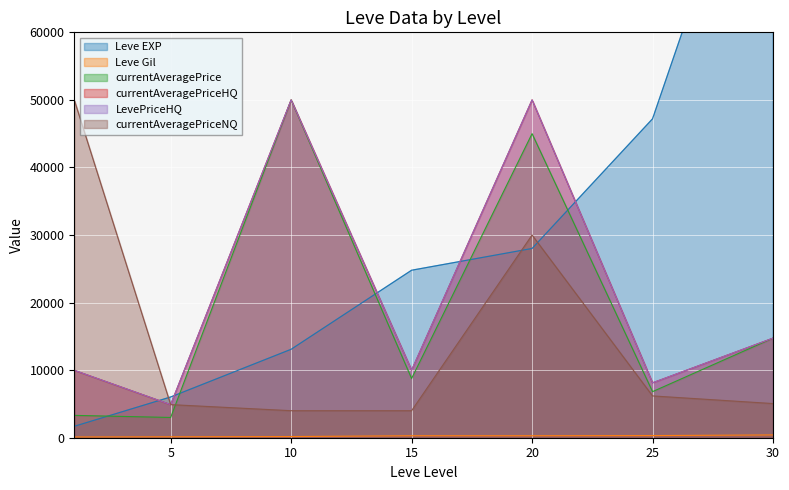

True or false: LevePriceHQ and Leve Gil cross at least once.

False